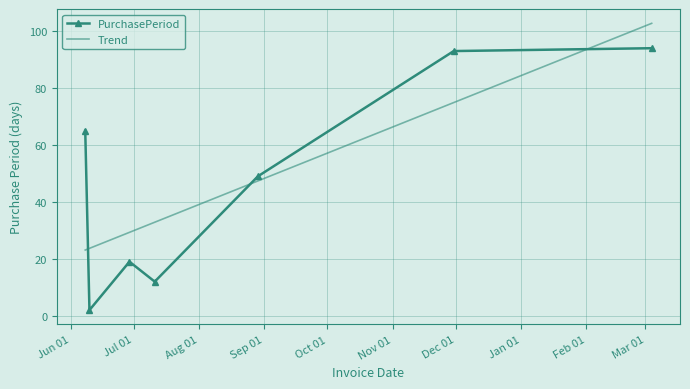

What is the highest value of the Trend series?

102.7